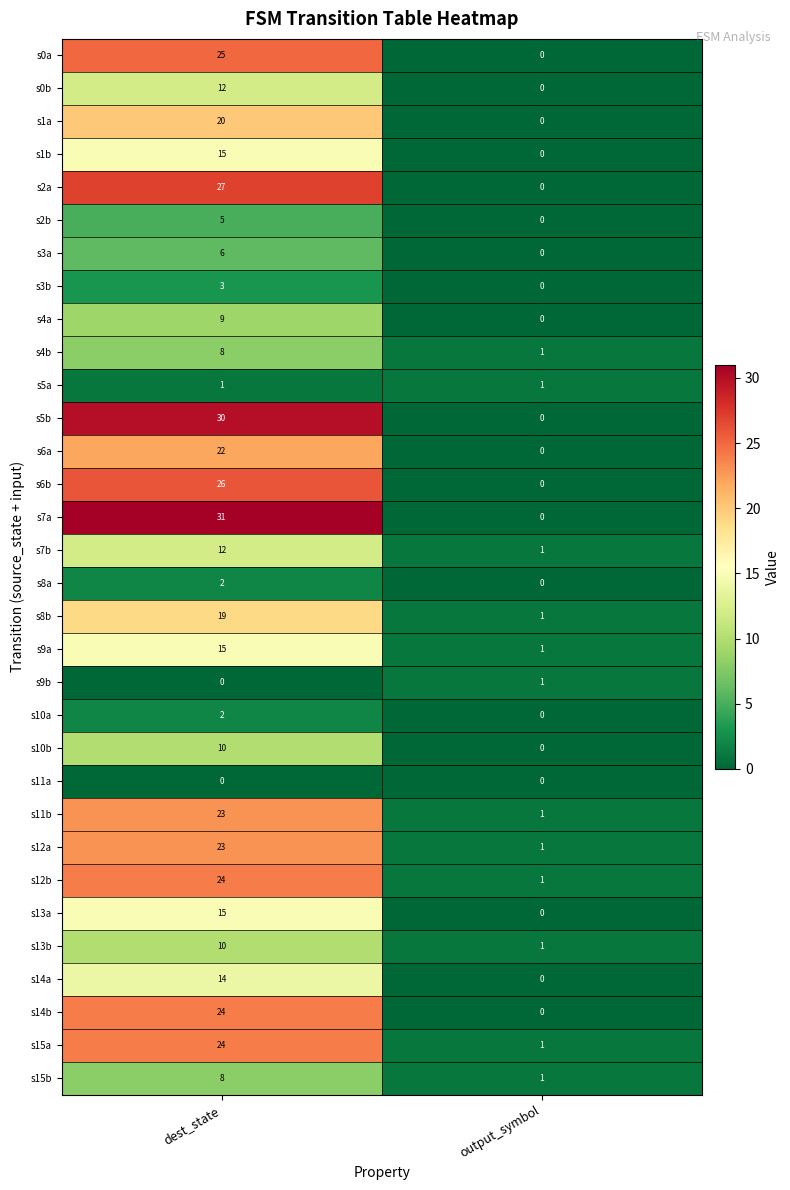

How many series are shown in this chart?

32